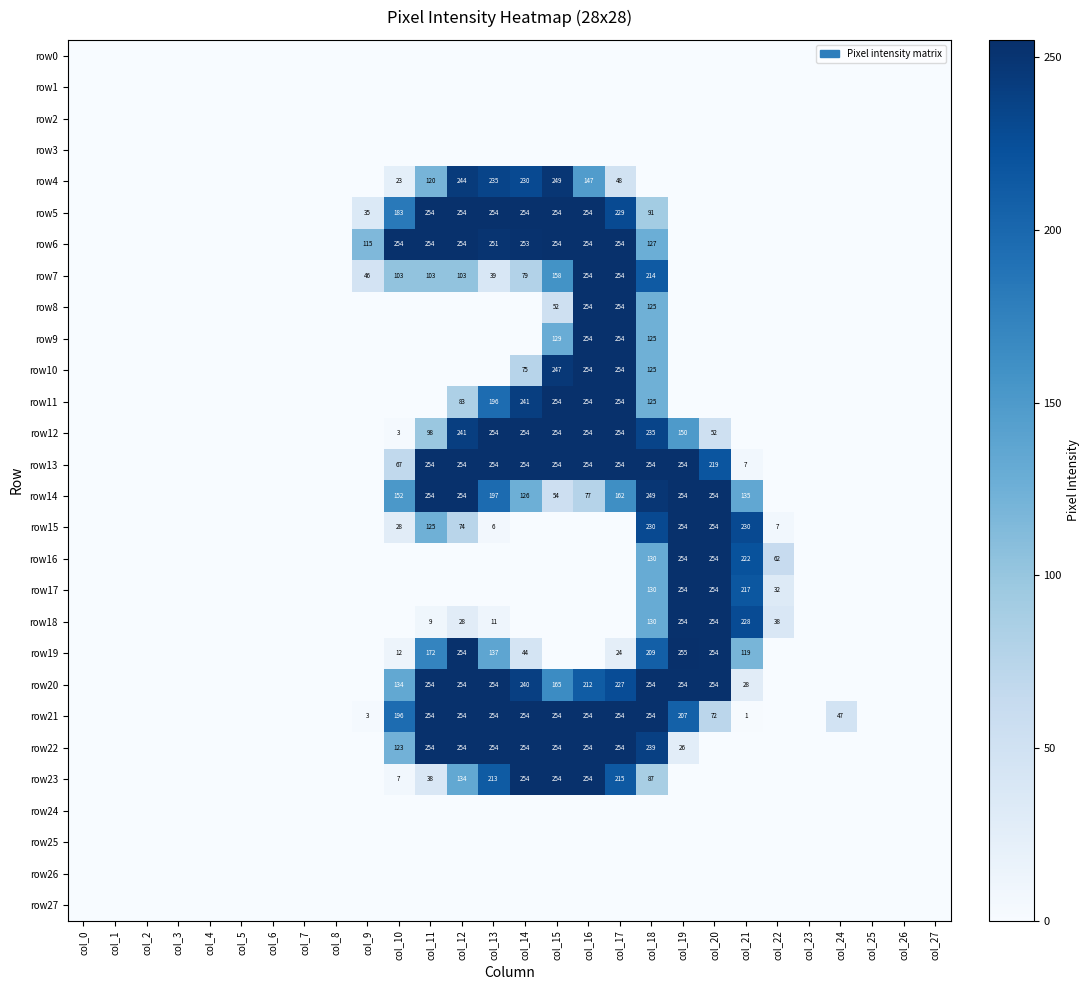

Is it true that row8 equals 254 at col_16?

True